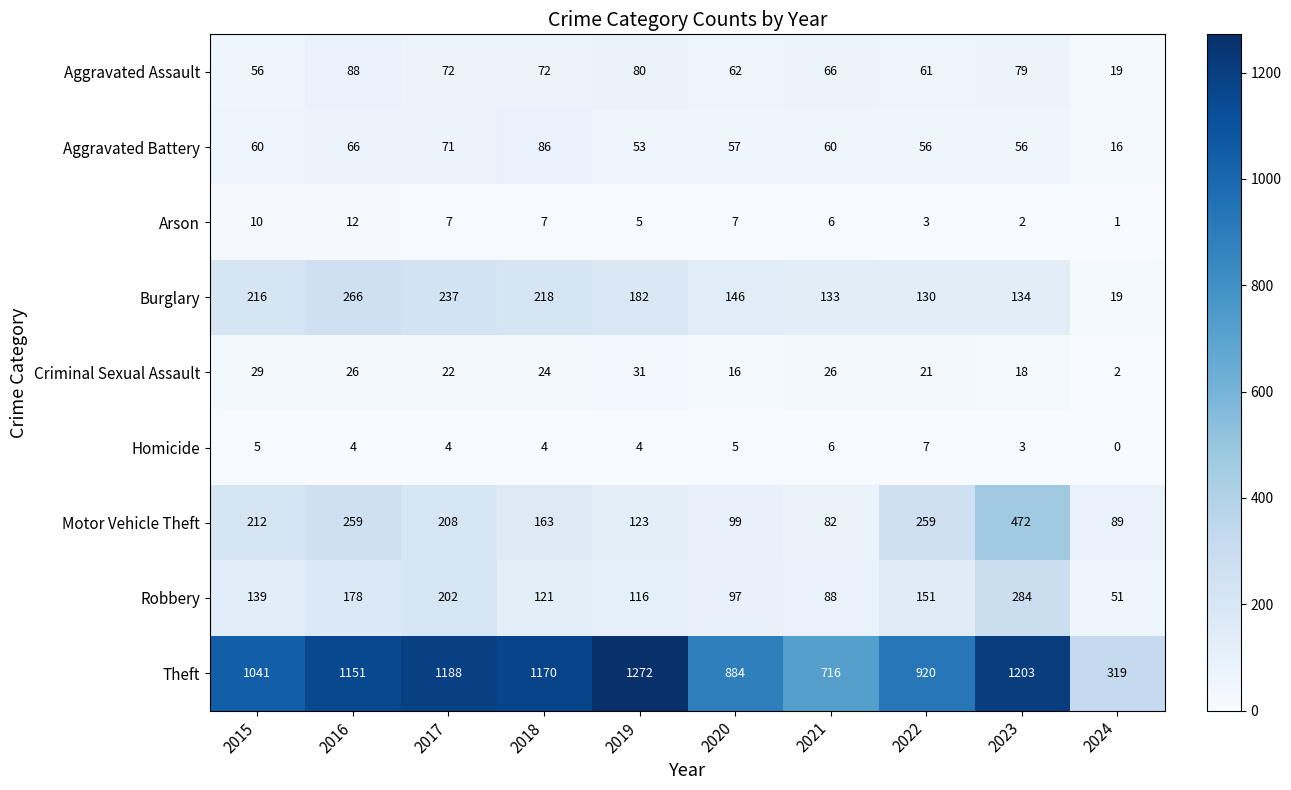

What is the difference between the highest and lowest values at 2015?

1036